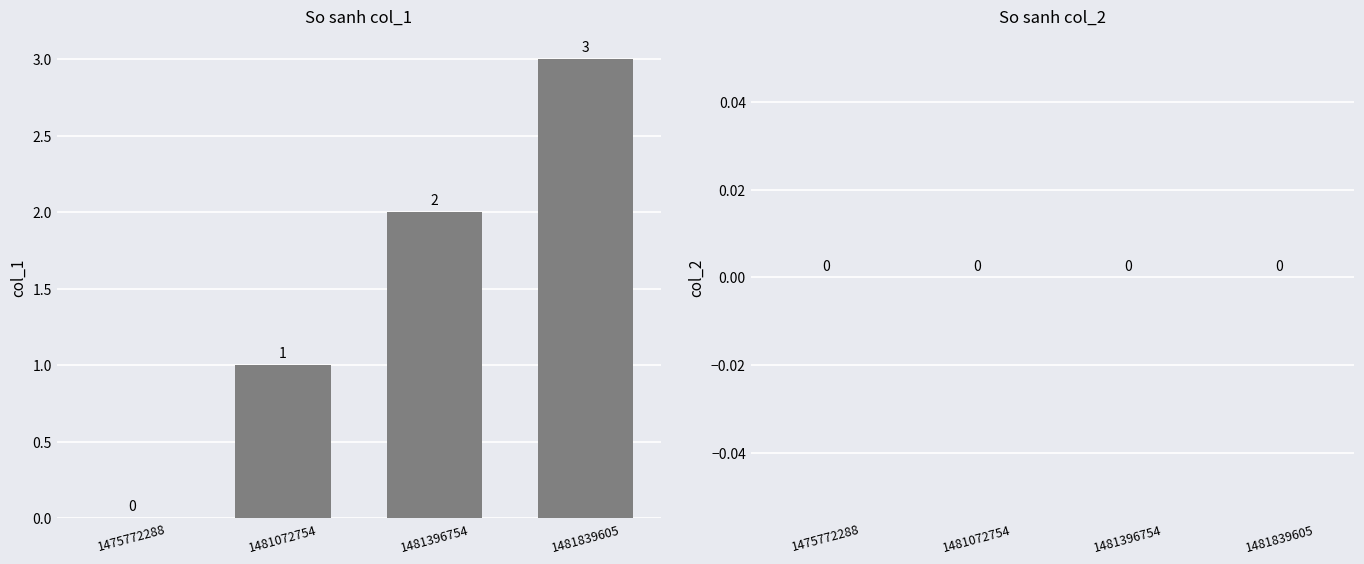

What is the greatest value displayed?

3